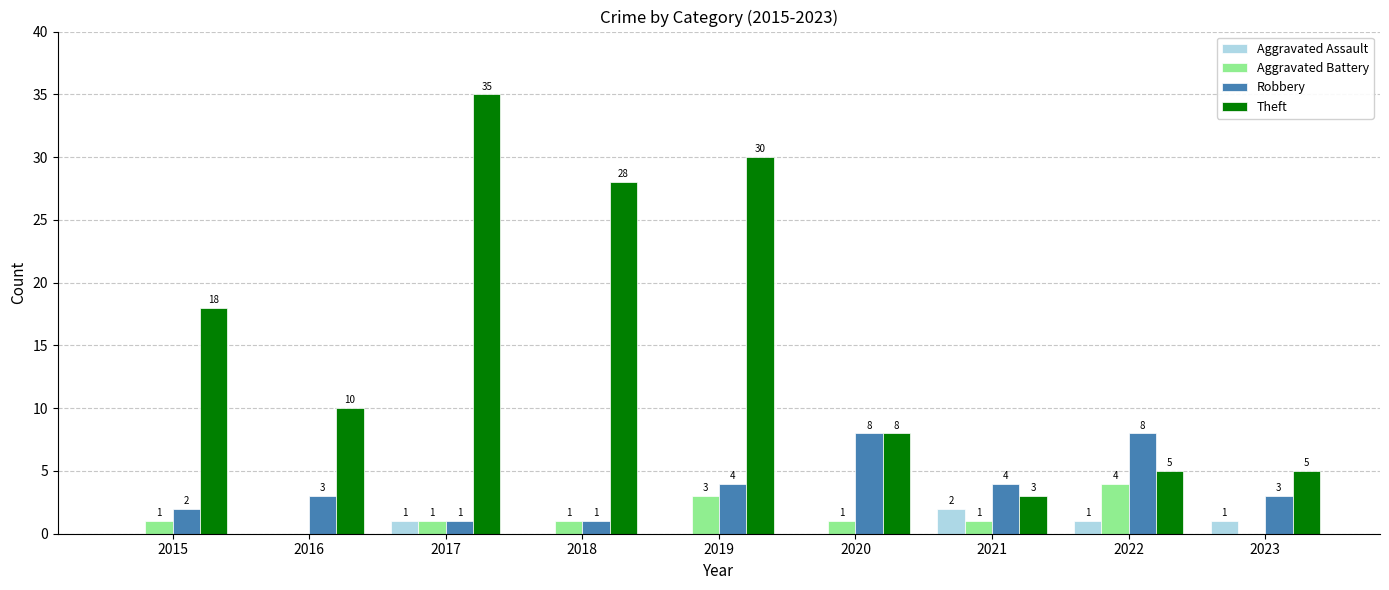

True or false: Aggravated Assault has a value of 0 at 2019.

True